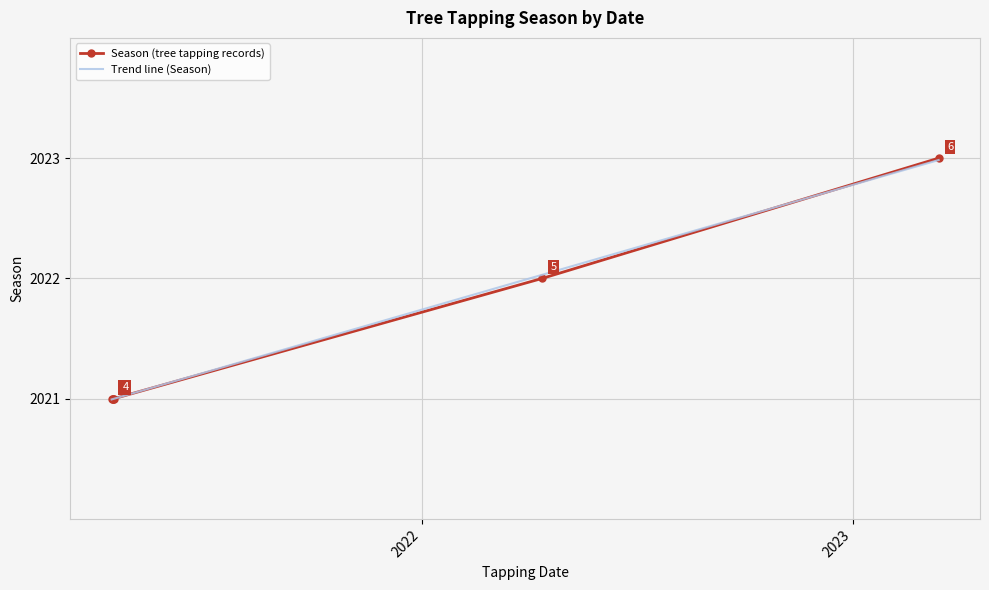

What is the sum of all Trend line (Season) values?

12129.0